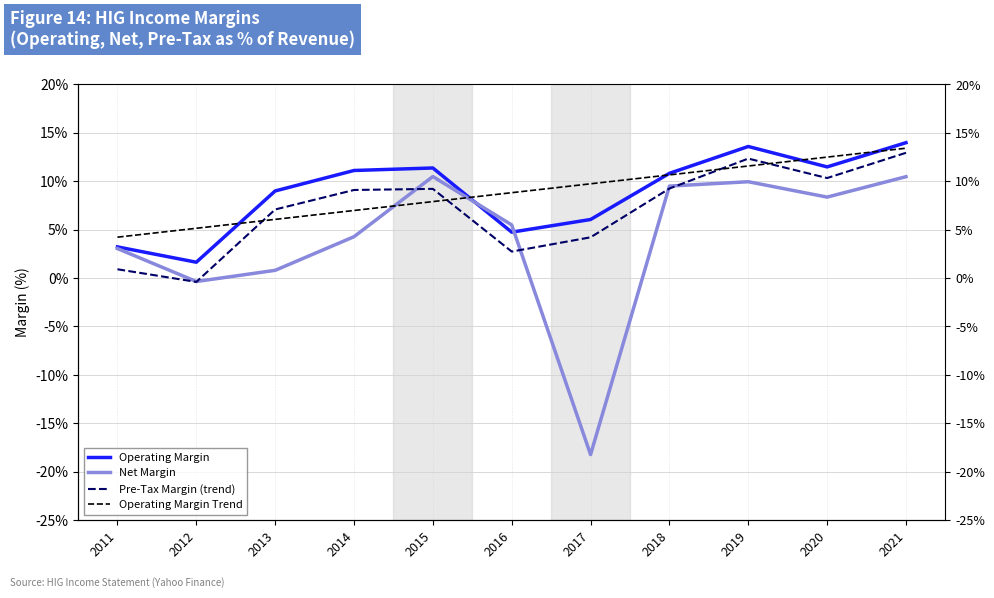

Which series has the widest spread of values?

Net Margin